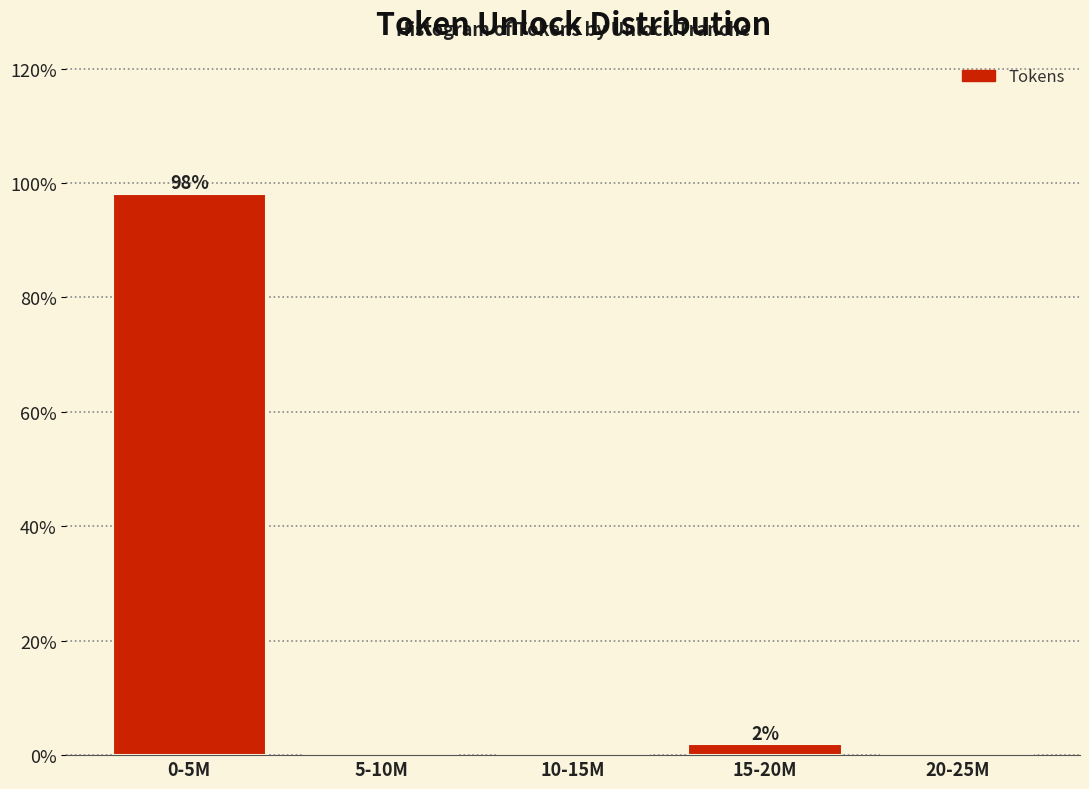

Reading left to right, list all the values displayed in this chart.

0-5M=98.1	5-10M=0.0	10-15M=0.0	15-20M=1.9	20-25M=0.0